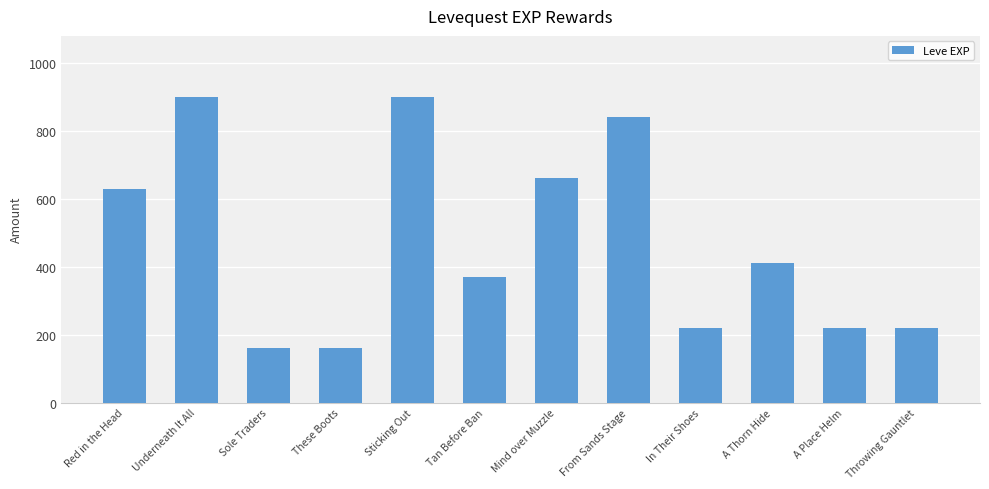

What is the value of the 3rd bar from the left?

160